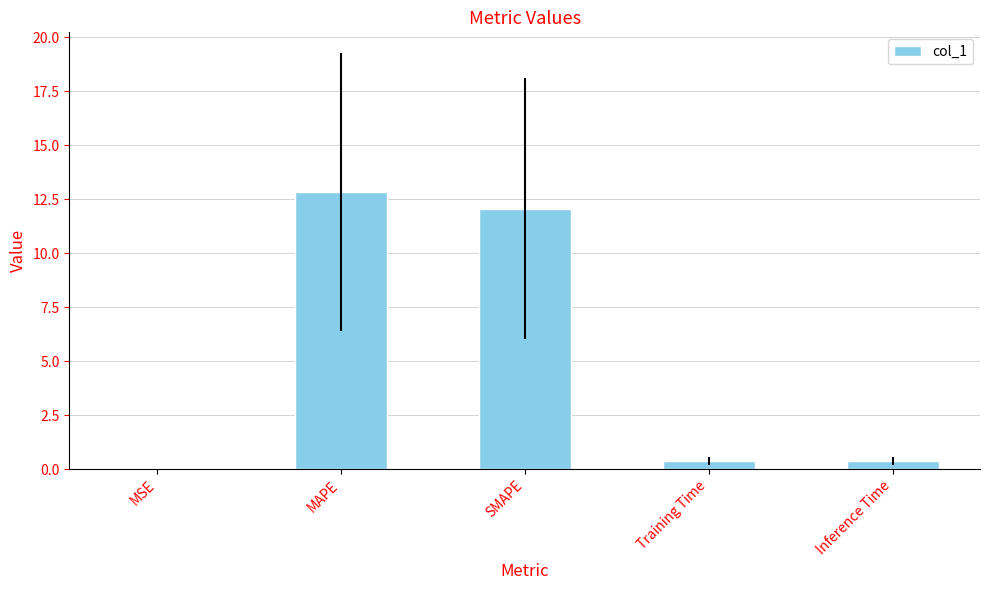

What is the maximum value shown in the chart?

12.8